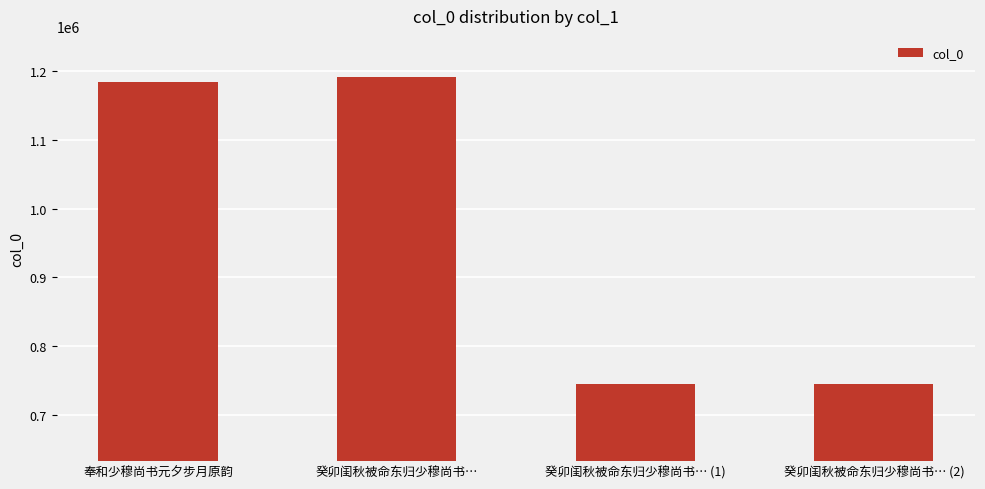

What is the minimum value shown in the chart?

744853